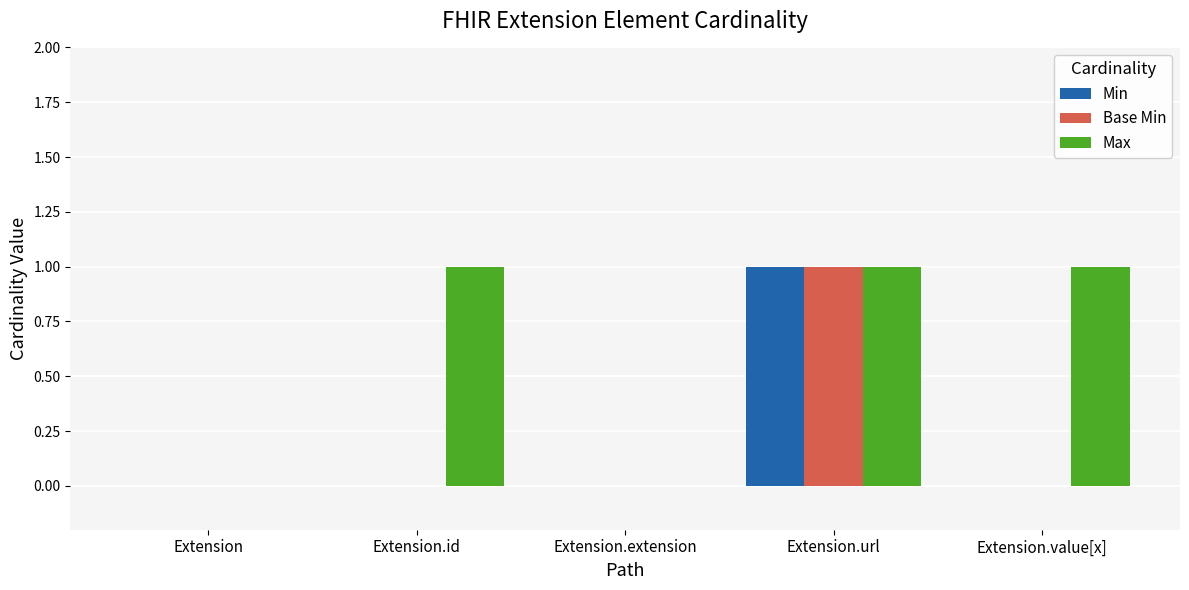

Reading left to right, list all the values displayed in this chart.

Min: 0	0	0	1	0
Base Min: 0	0	0	1	0
Max: 0	1	0	1	1